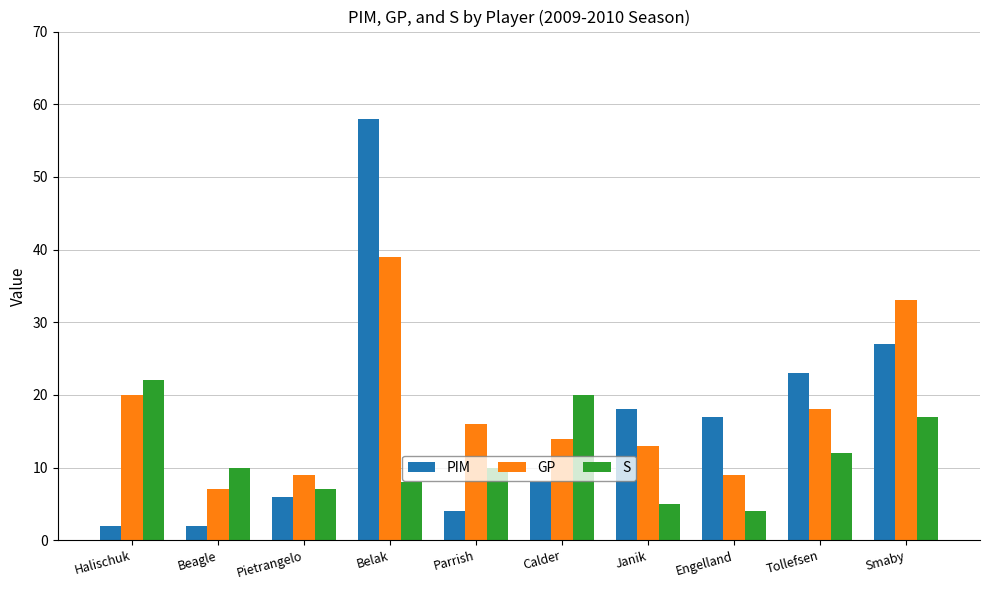

Reading left to right, list all the values displayed in this chart.

PIM: Halischuk=2	Beagle=2	Pietrangelo=6	Belak=58	Parrish=4	Calder=8	Janik=18	Engelland=17	Tollefsen=23	Smaby=27
GP: Halischuk=20	Beagle=7	Pietrangelo=9	Belak=39	Parrish=16	Calder=14	Janik=13	Engelland=9	Tollefsen=18	Smaby=33
S: Halischuk=22	Beagle=10	Pietrangelo=7	Belak=8	Parrish=10	Calder=20	Janik=5	Engelland=4	Tollefsen=12	Smaby=17